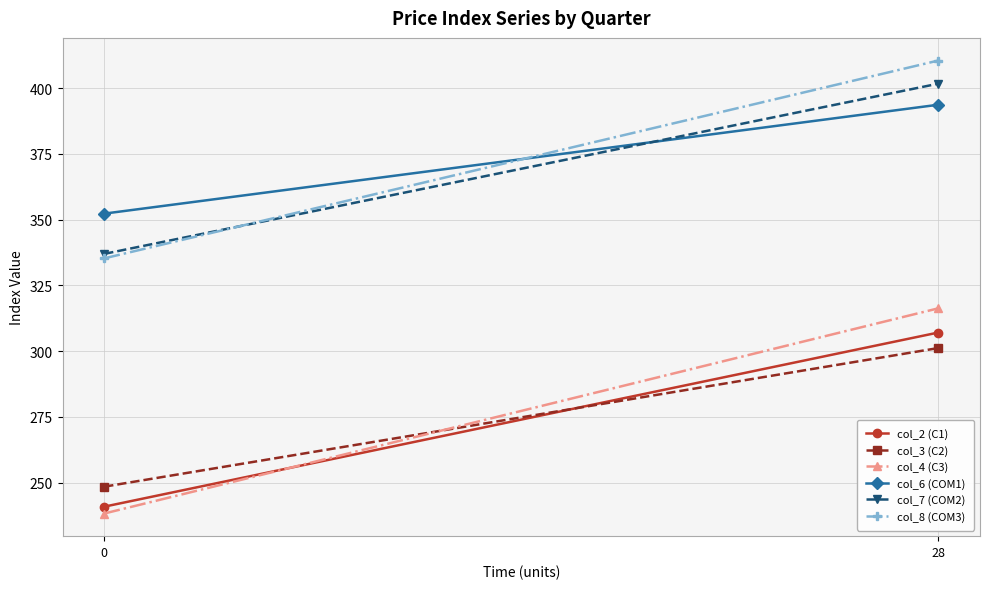

At how many categories does at least one series exceed 385?

1